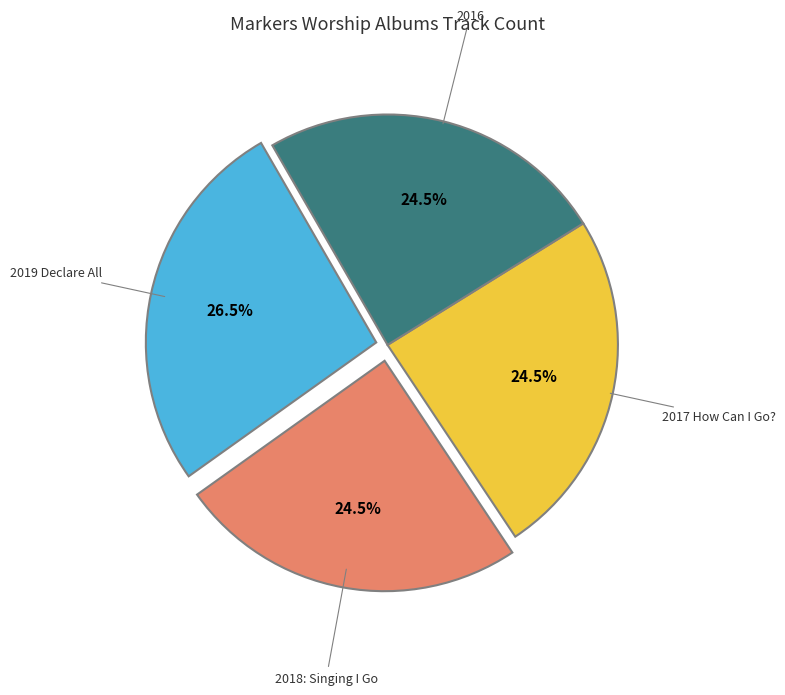

Is there a majority slice in this chart?

No